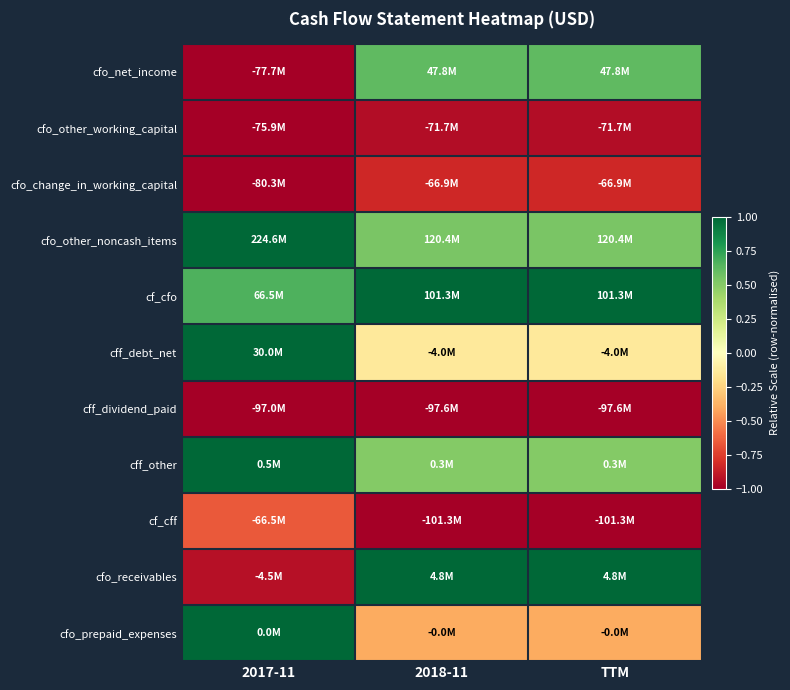

What is the difference between the highest and lowest values at TTM?

2.0